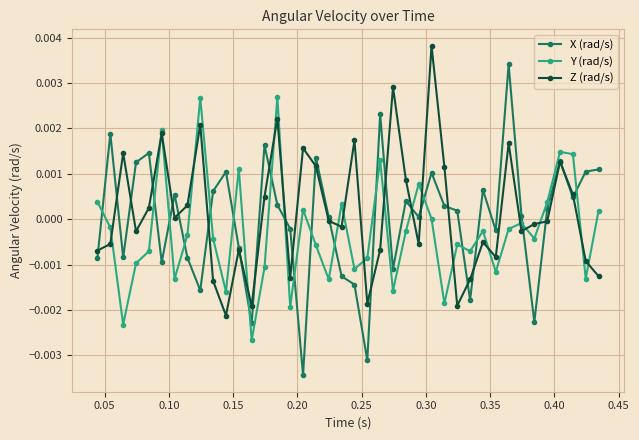

How many series are shown in this chart?

3